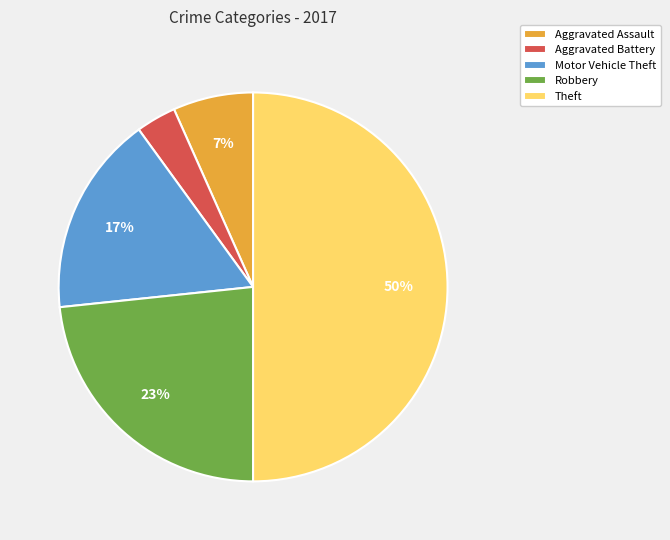

Which slice is the smallest?

Aggravated Battery